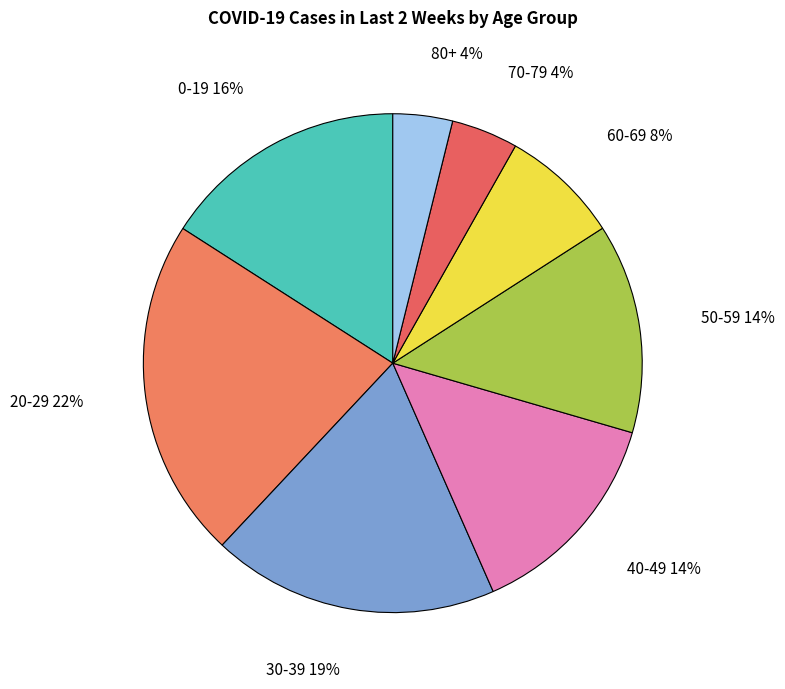

Which has a higher value, 0-19 or 40-49?

0-19